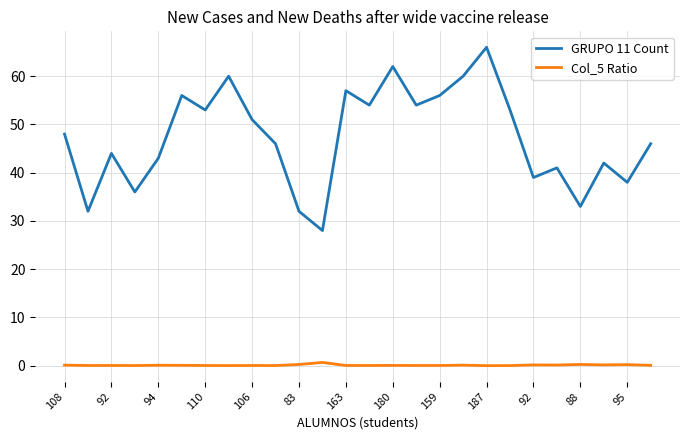

Which series has the largest range (max minus min)?

GRUPO 11 Count